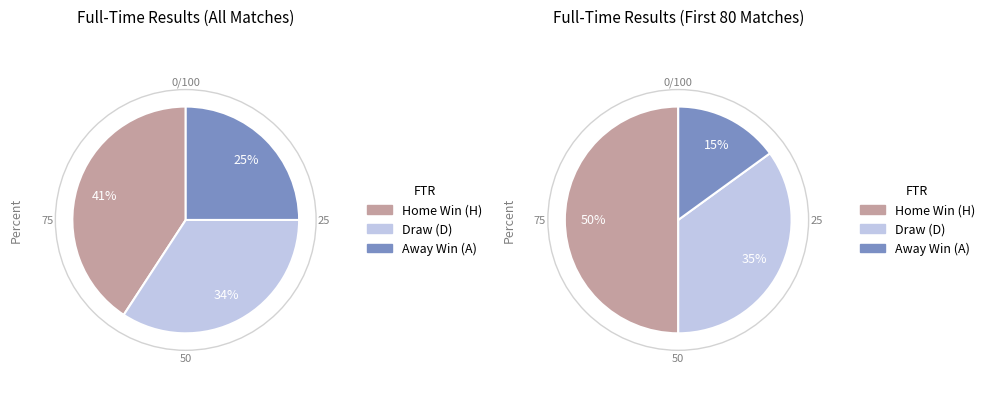

To the nearest percent, what portion does H represent?

41%